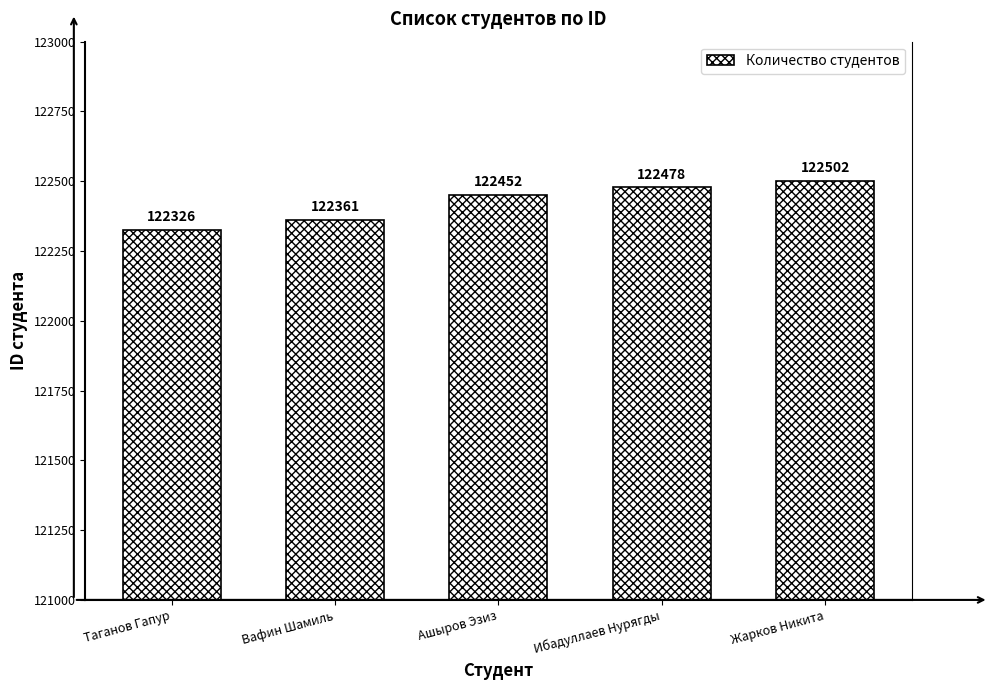

Does the chart contain stacked bars?

No